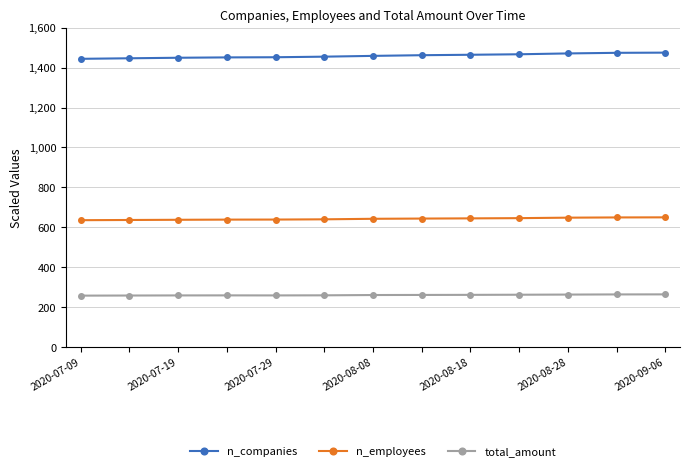

Count the number of categories in the chart.

13